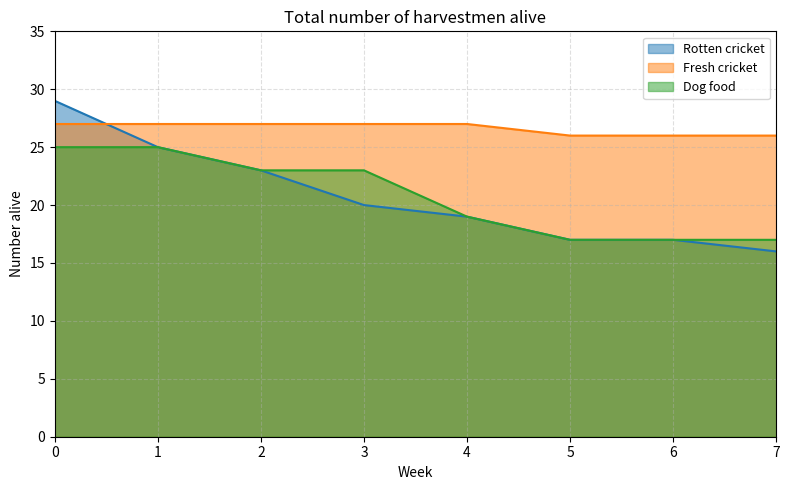

Reading left to right, what are all the values shown in this chart?

Rotten cricket: 29	25	23	20	19	17	17	16
Fresh cricket: 27	27	27	27	27	26	26	26
Dog food: 25	25	23	23	19	17	17	17